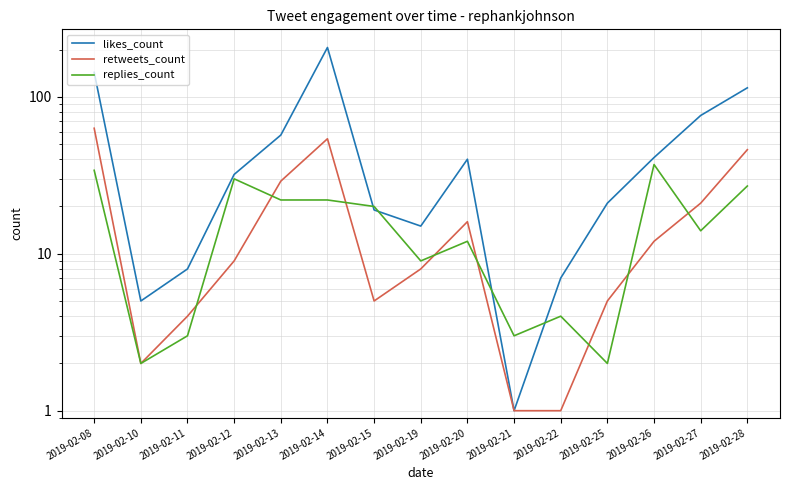

Is this an area chart (filled region under the line)?

No